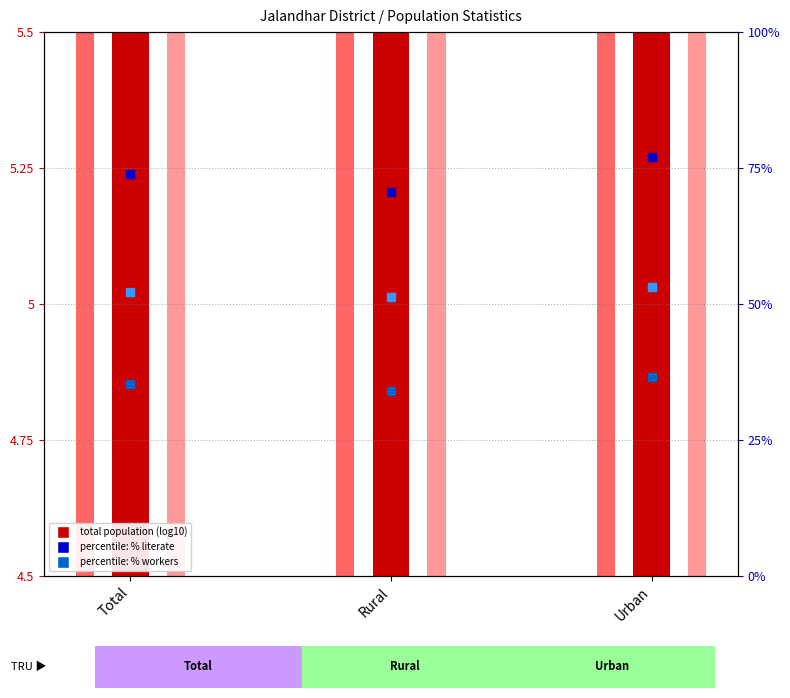

At how many categories does at least one series exceed 41?

3